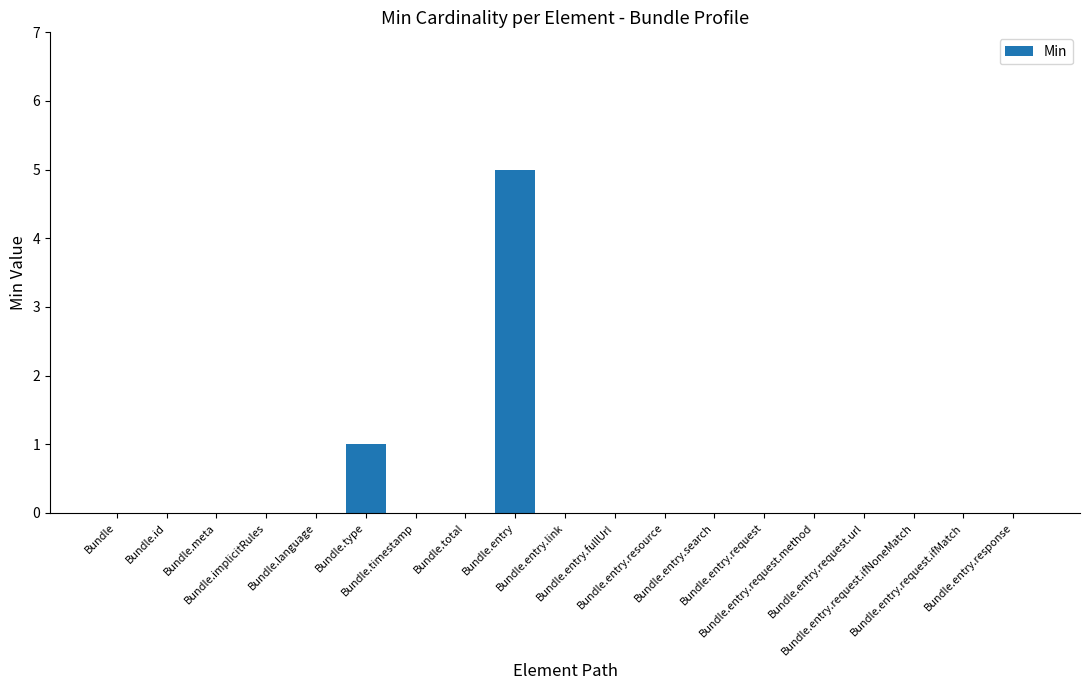

Where is the data nearest to the value 2?

Bundle.type